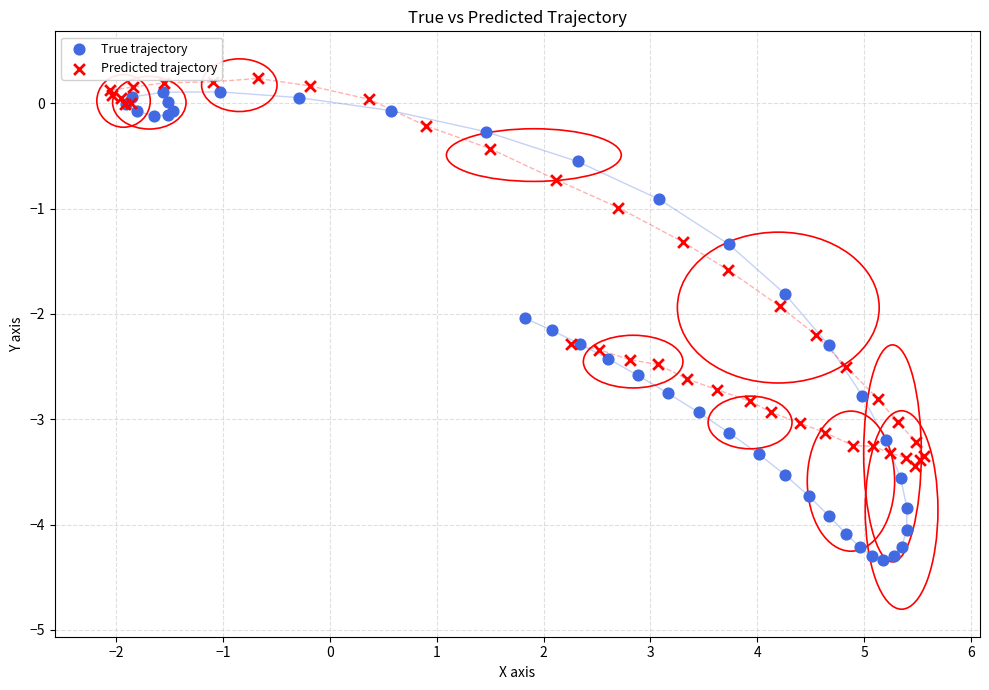

What are all the series names shown in the legend?

True trajectory, Predicted trajectory